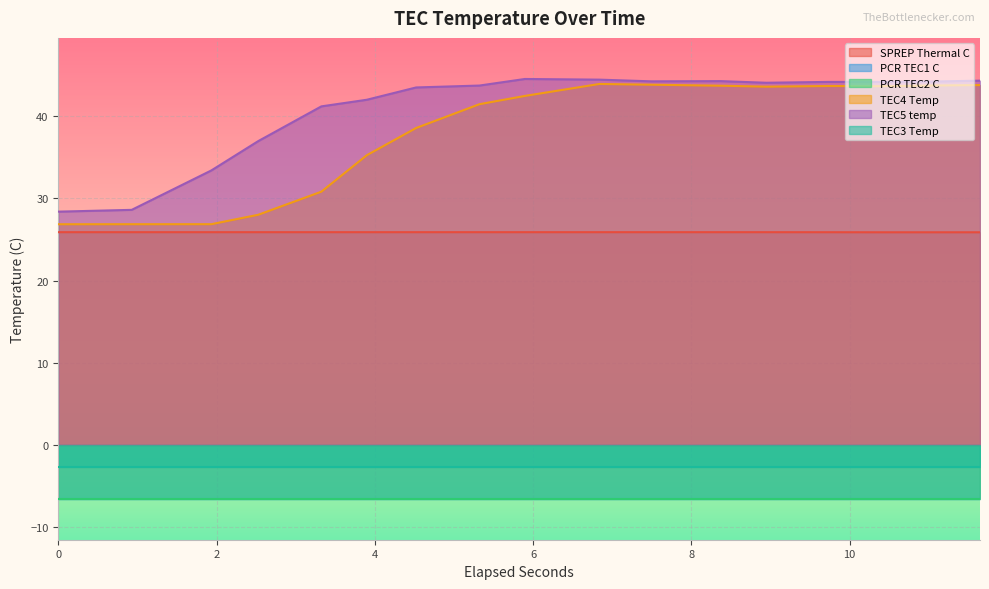

How many interior local valleys does the TEC4 Temp series have?

2